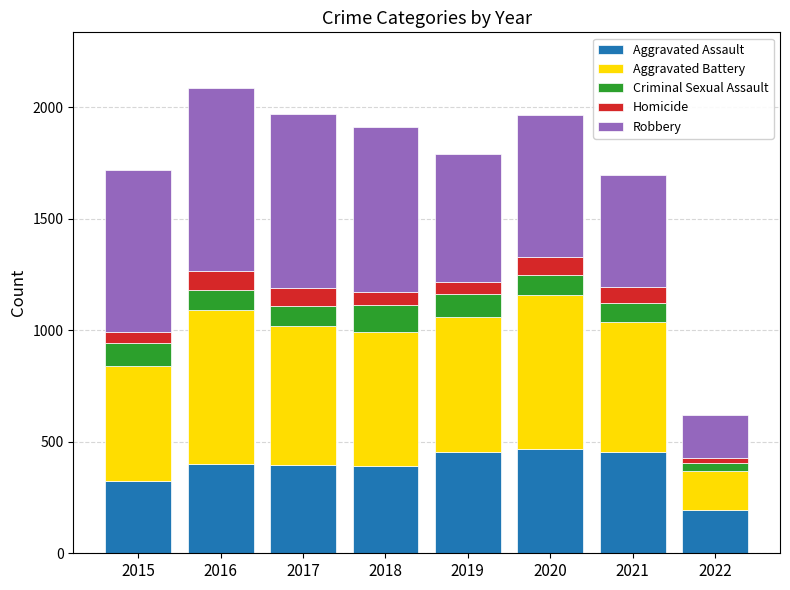

What is the difference between the Aggravated Assault values at 2018 and 2019?

60